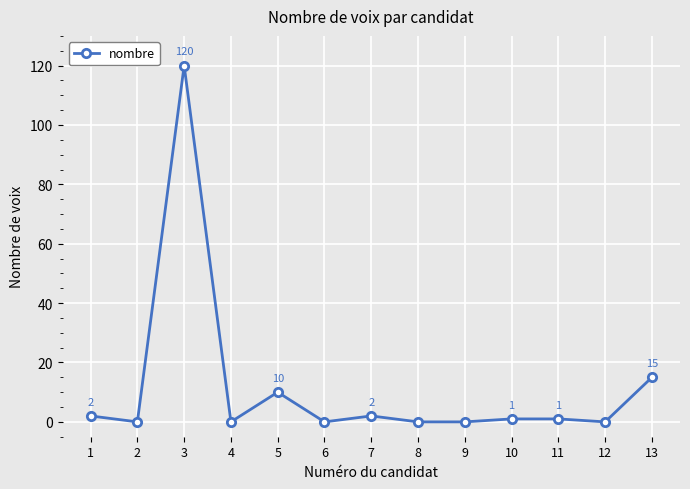

What is the approximate value at 13, to the nearest 5?

15